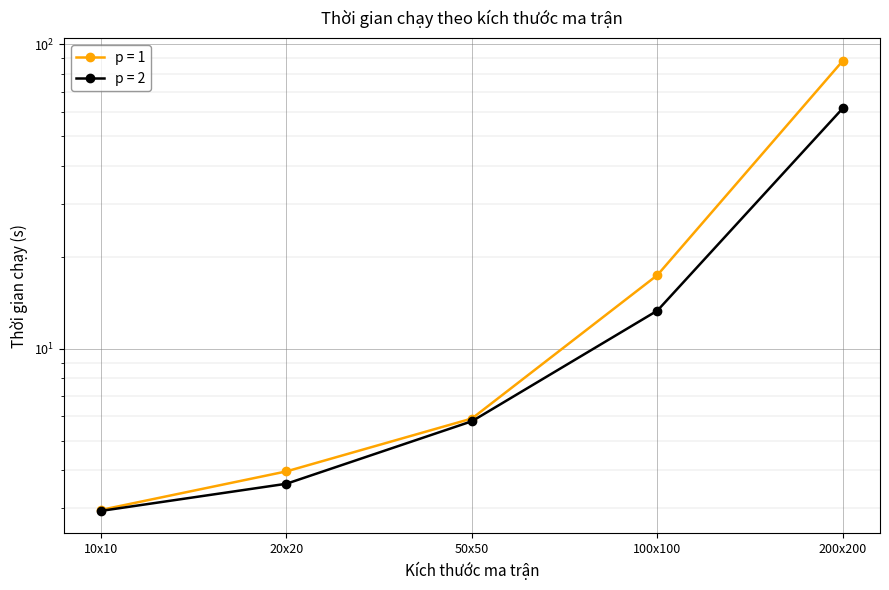

True or false: p = 2 and p = 1 cross at least once.

False